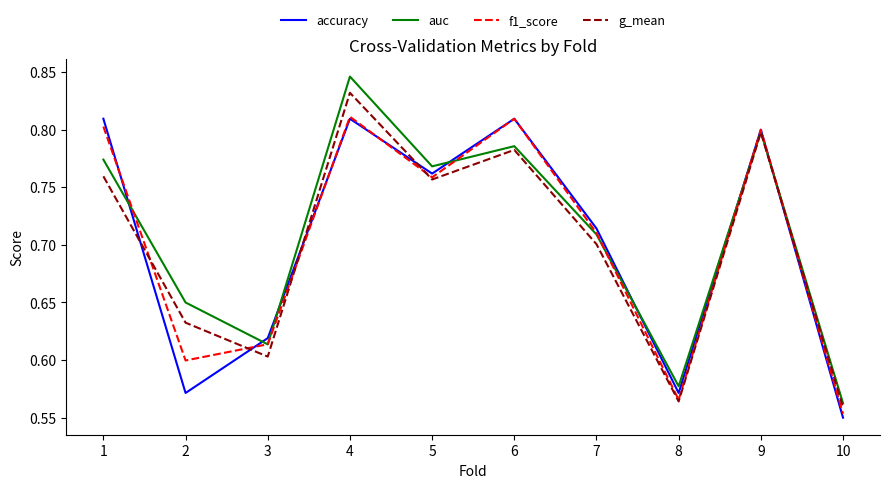

Which series changed the most between 3 and 9?

g_mean